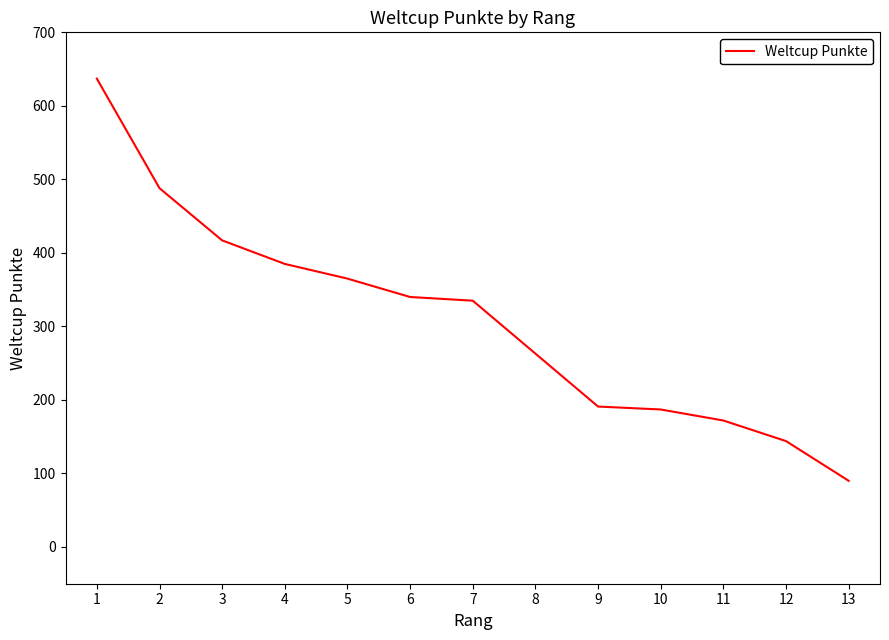

What is the maximum value shown in the chart?

637